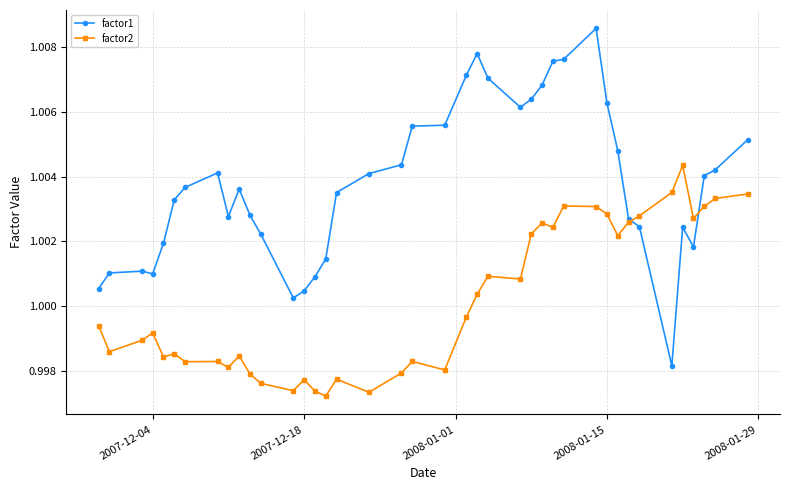

List the series in order of their peak value, lowest first.

factor2, factor1